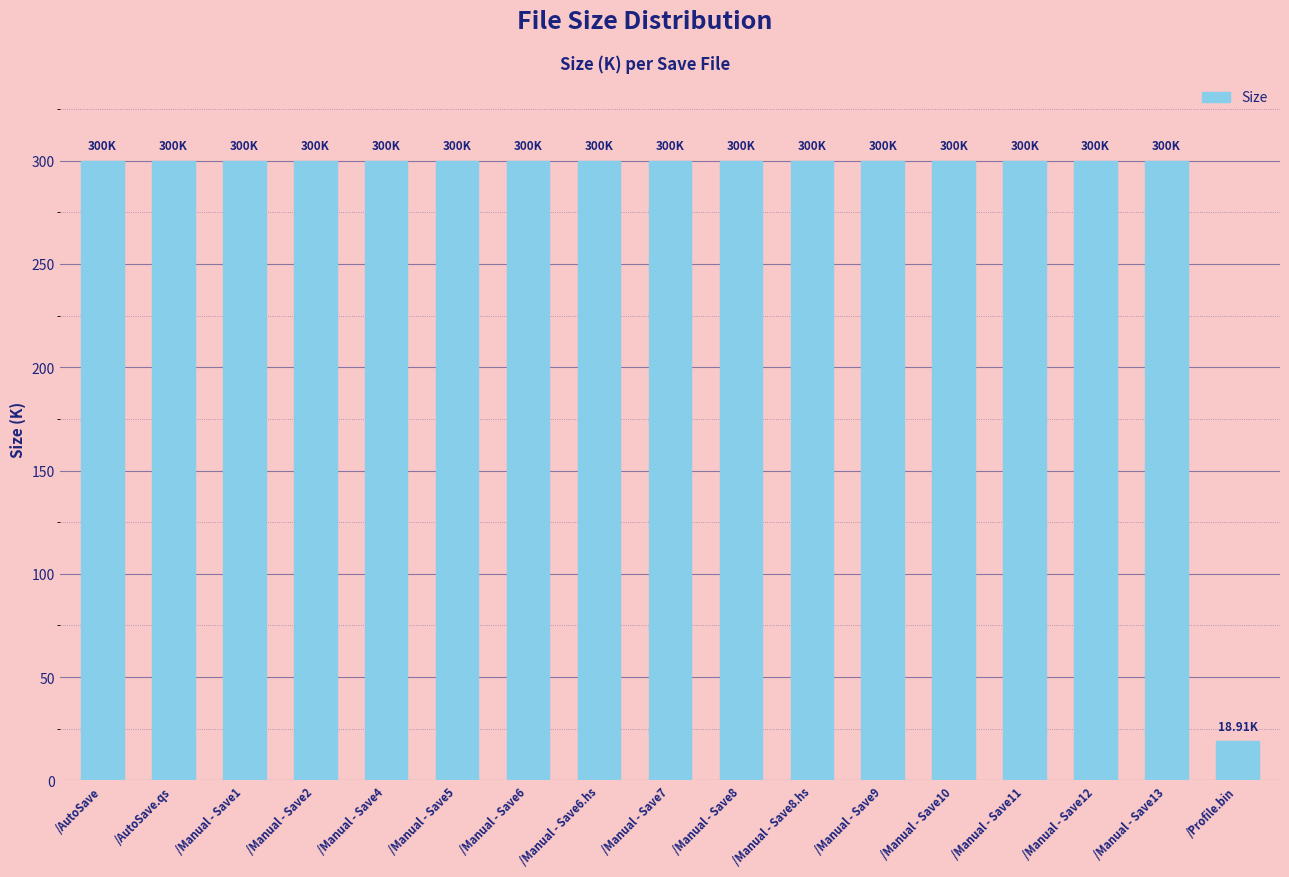

What is the greatest value displayed?

300.0